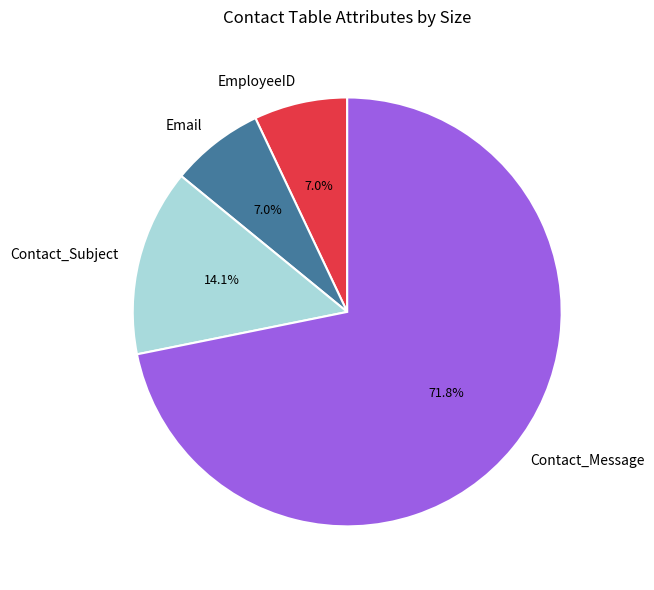

To the nearest percent, what portion does Email represent?

7%